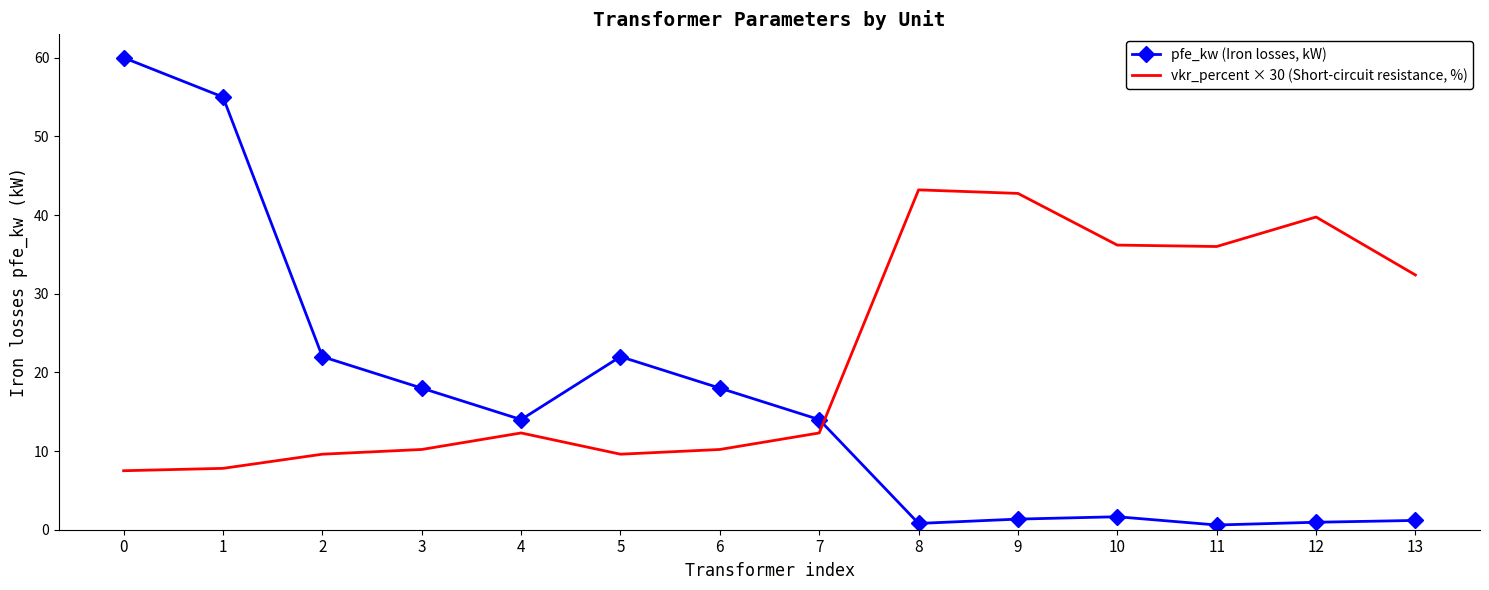

Rank the series by their average value, from highest to lowest.

vkr_percent × 30 (Short-circuit resistance, %), pfe_kw (Iron losses, kW)